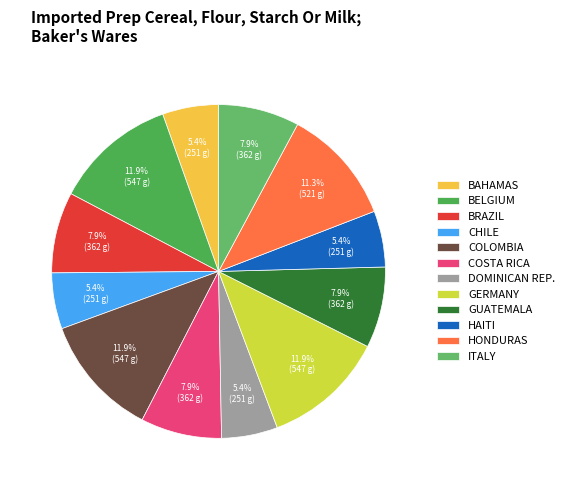

Count the number of slices in the pie.

12